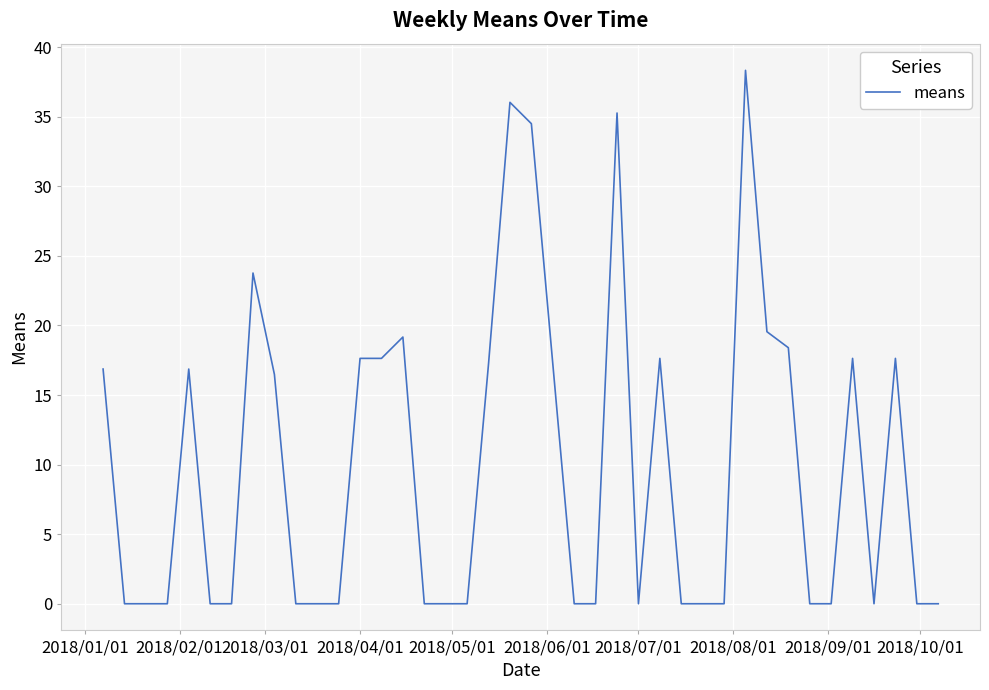

What is the maximum value shown in the chart?

38.3